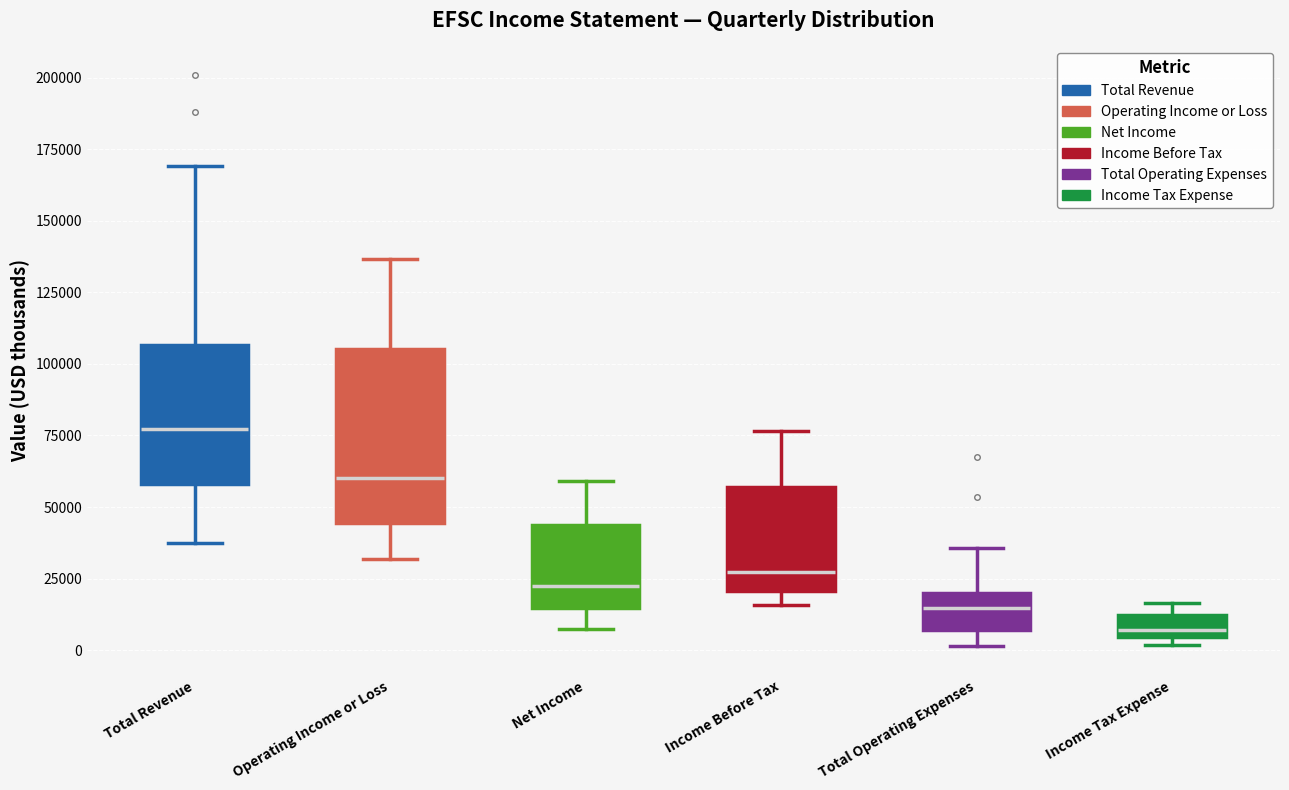

Where does the upper whisker of the box for Income Before Tax end on the y-axis? The values are not printed on the chart, so give them approximately, as read against the axis.

75000